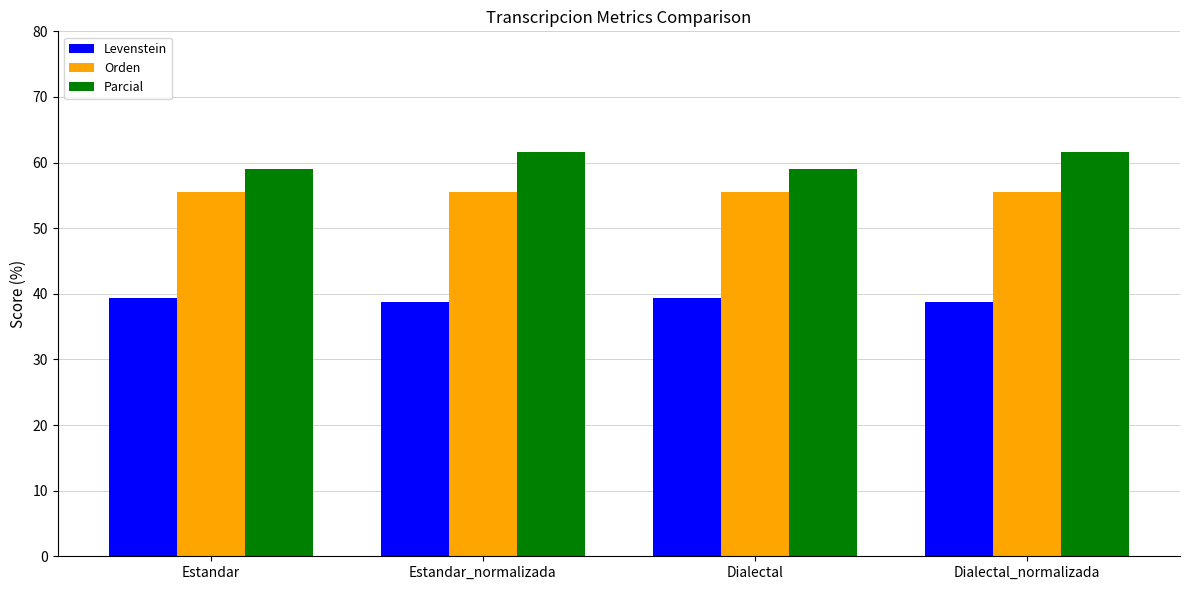

Between Estandar and Estandar_normalizada, which series saw the biggest shift?

Parcial